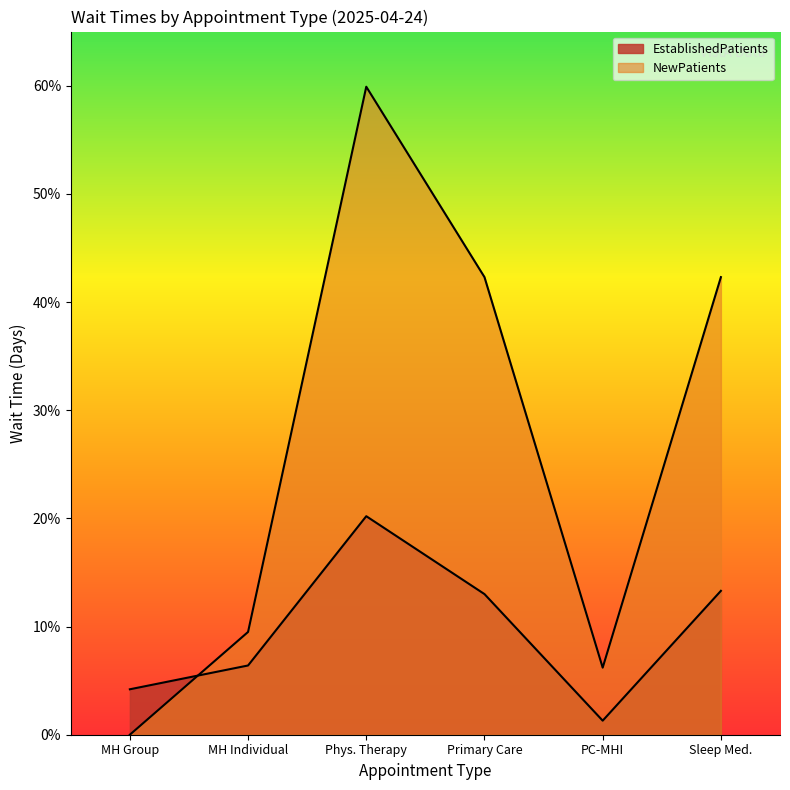

How many distinct data groups are displayed?

2